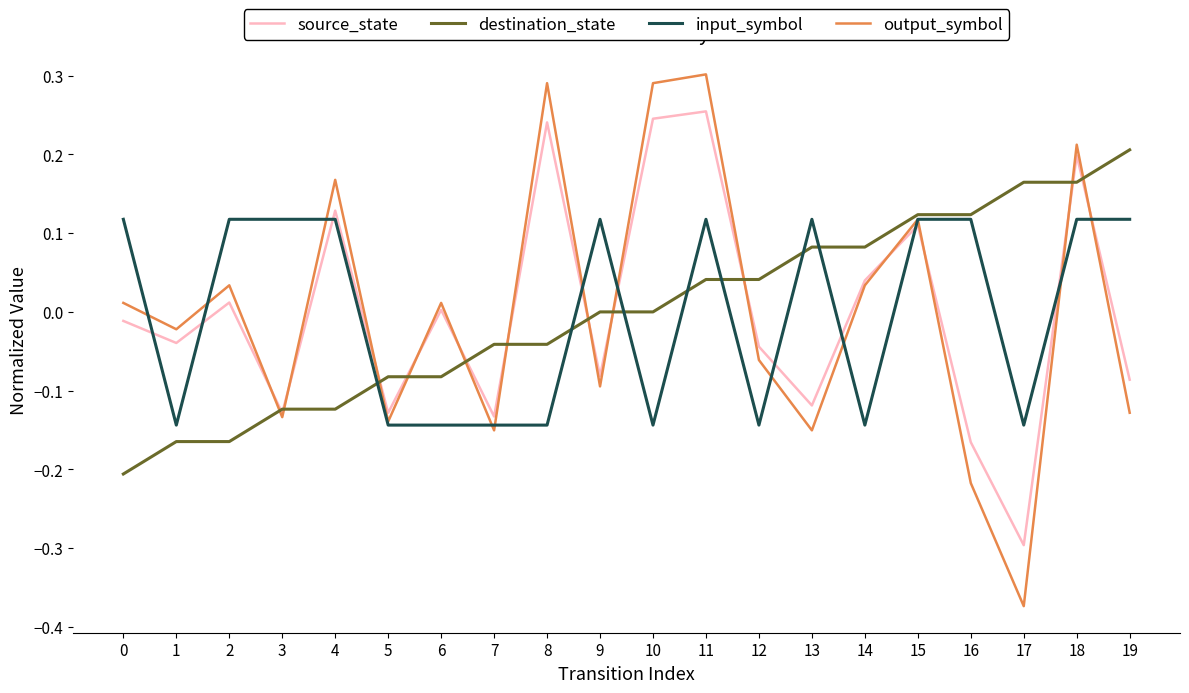

How many interior local valleys does the output_symbol series have?

7